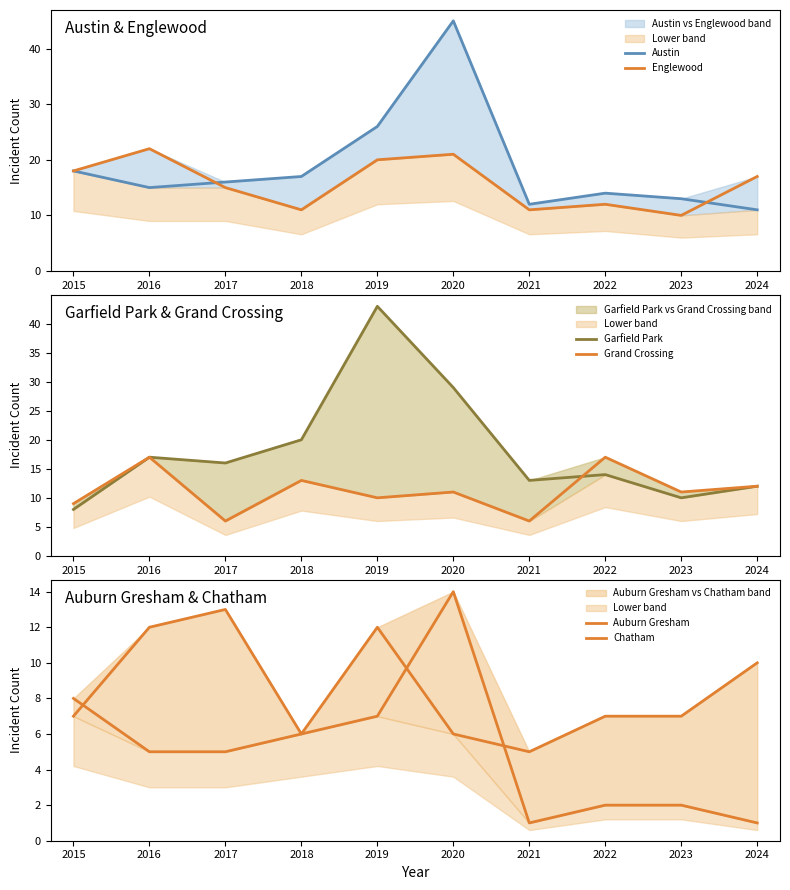

What is the maximum value shown in the chart?

45